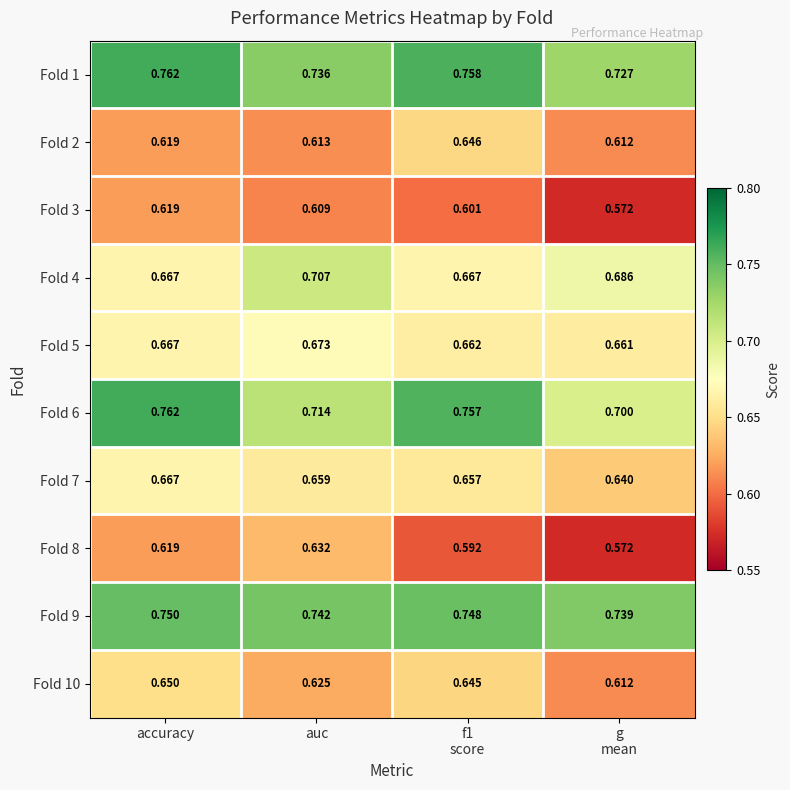

Which category has the highest value in the Fold 4 series?

auc